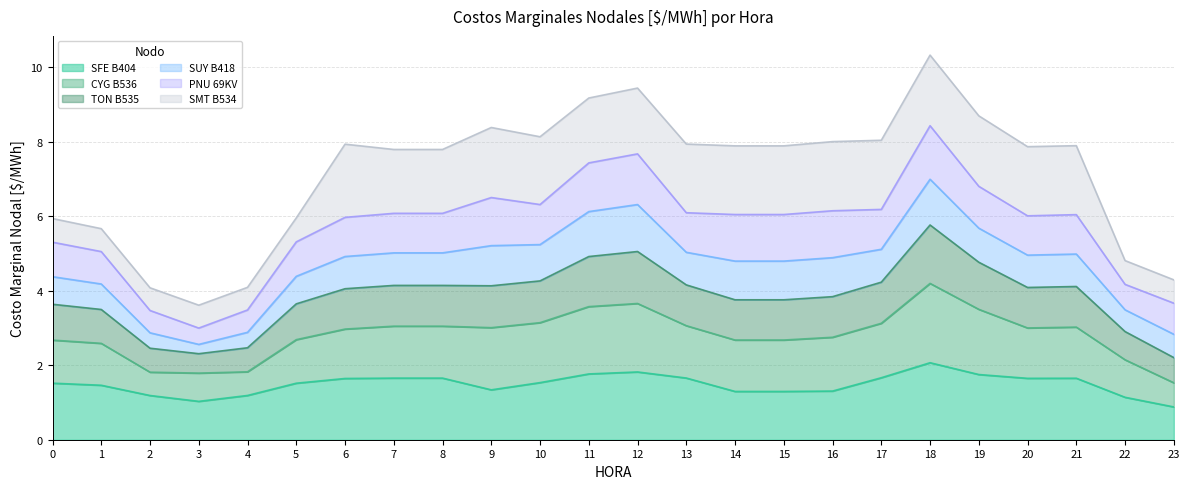

In CYG B536, how many points are lower than both neighbors (excluding endpoints)?

2